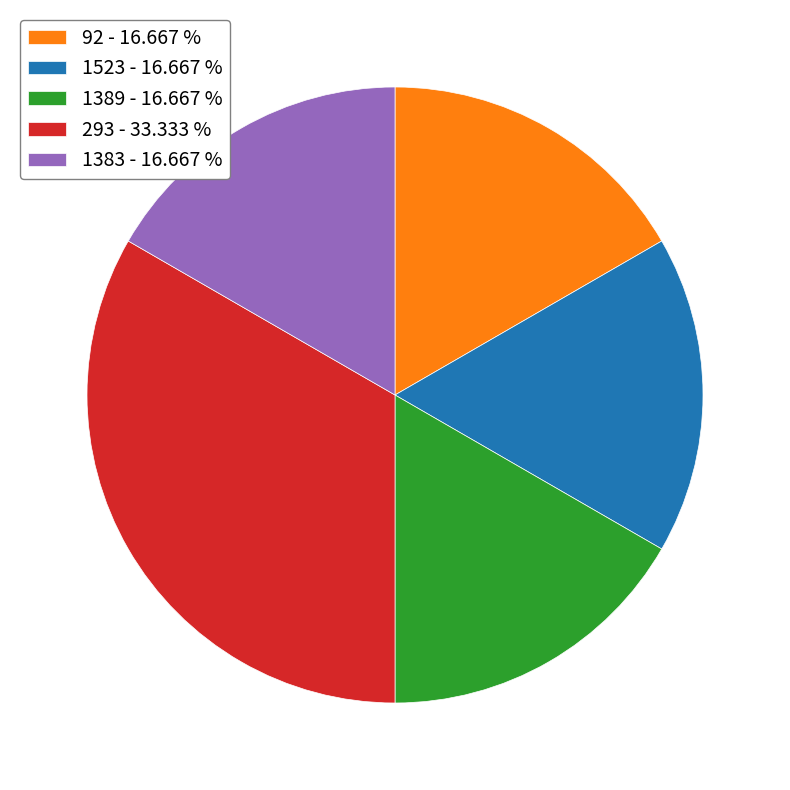

Which has a higher value, 293 or 1523?

293